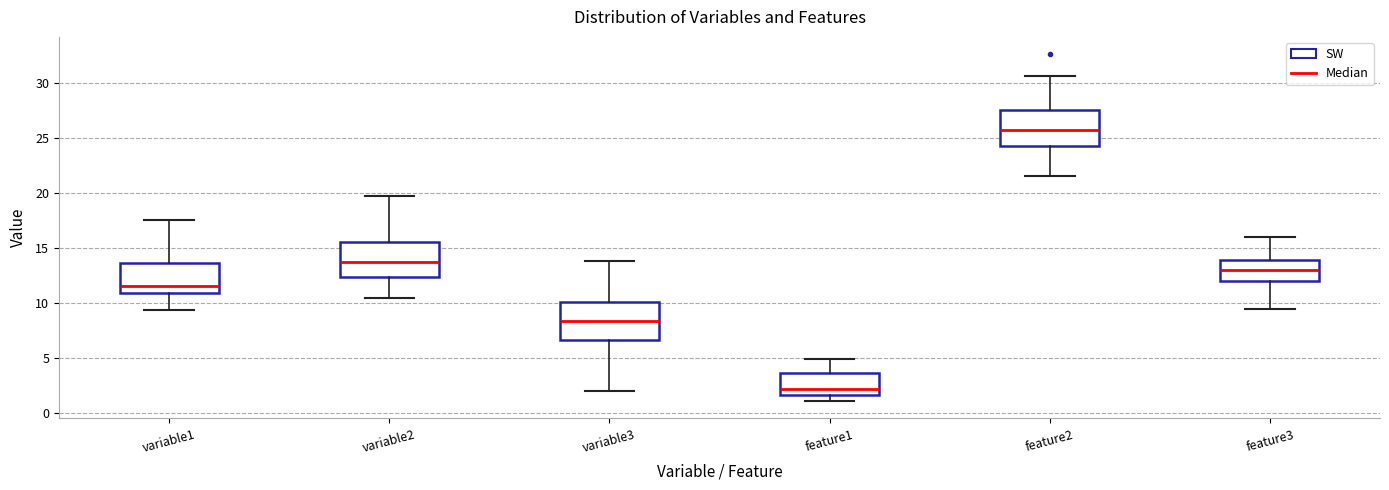

Which box has the highest median line?

feature2